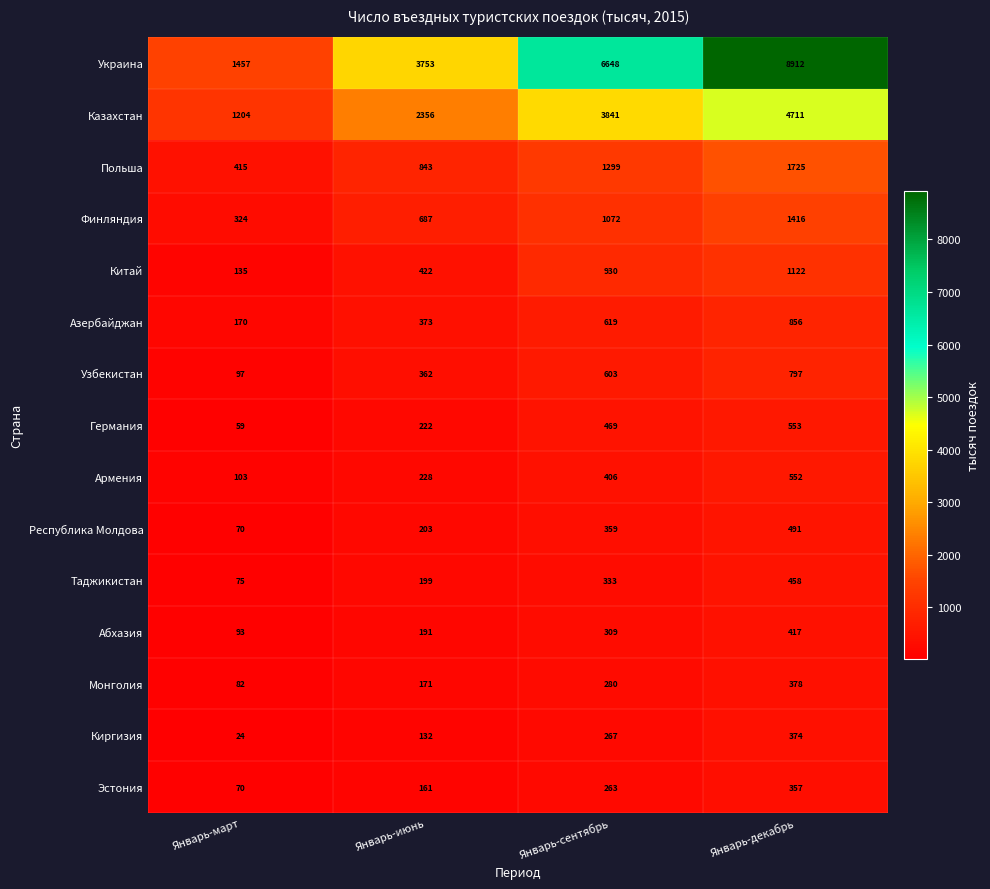

Count the Украина values in the range 3753 to 8912.

3